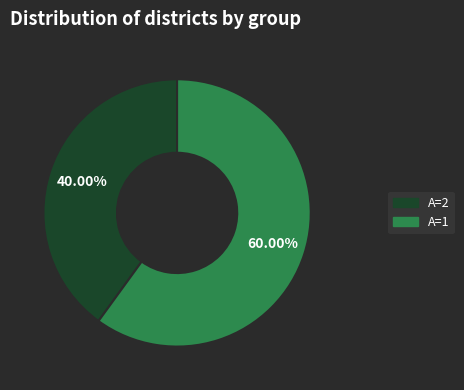

How many slices are in this pie chart?

2